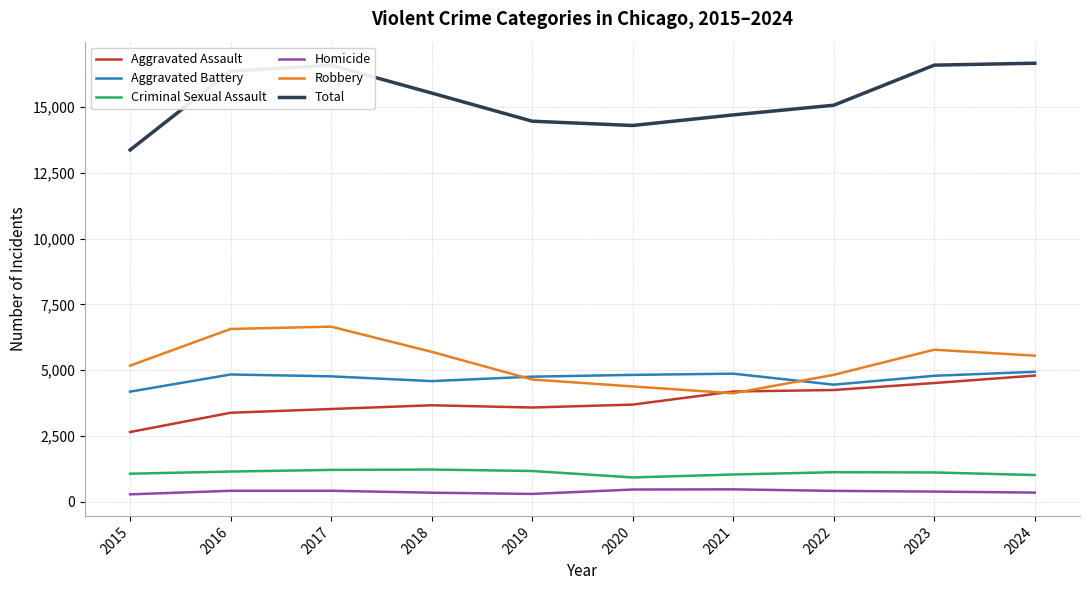

Is it true that Robbery equals 6654 at 2017?

True